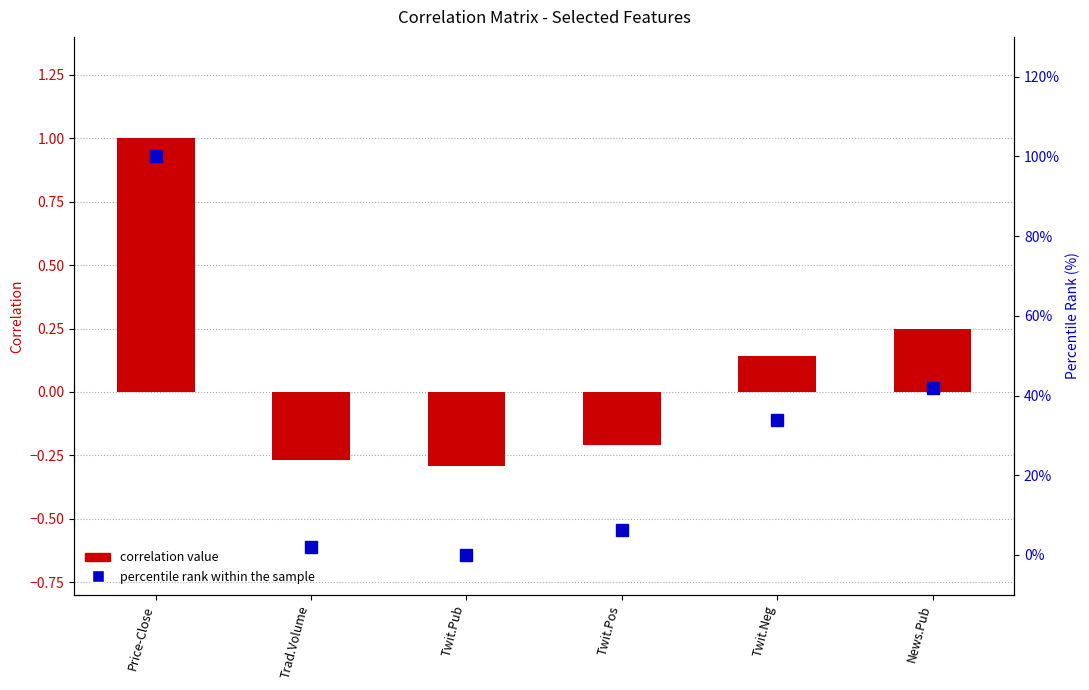

Reading left to right, extract all data points from this chart.

correlation value: 1.0	-0.3	-0.3	-0.2	0.1	0.2
percentile rank within the sample: 100.0	2.0	0.0	6.3	33.7	42.0